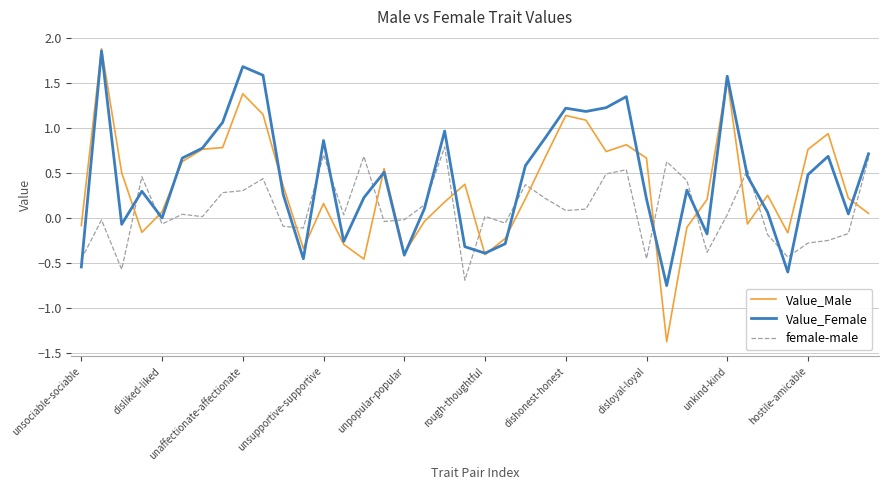

How many intersections are there between female-male and Value_Male?

13